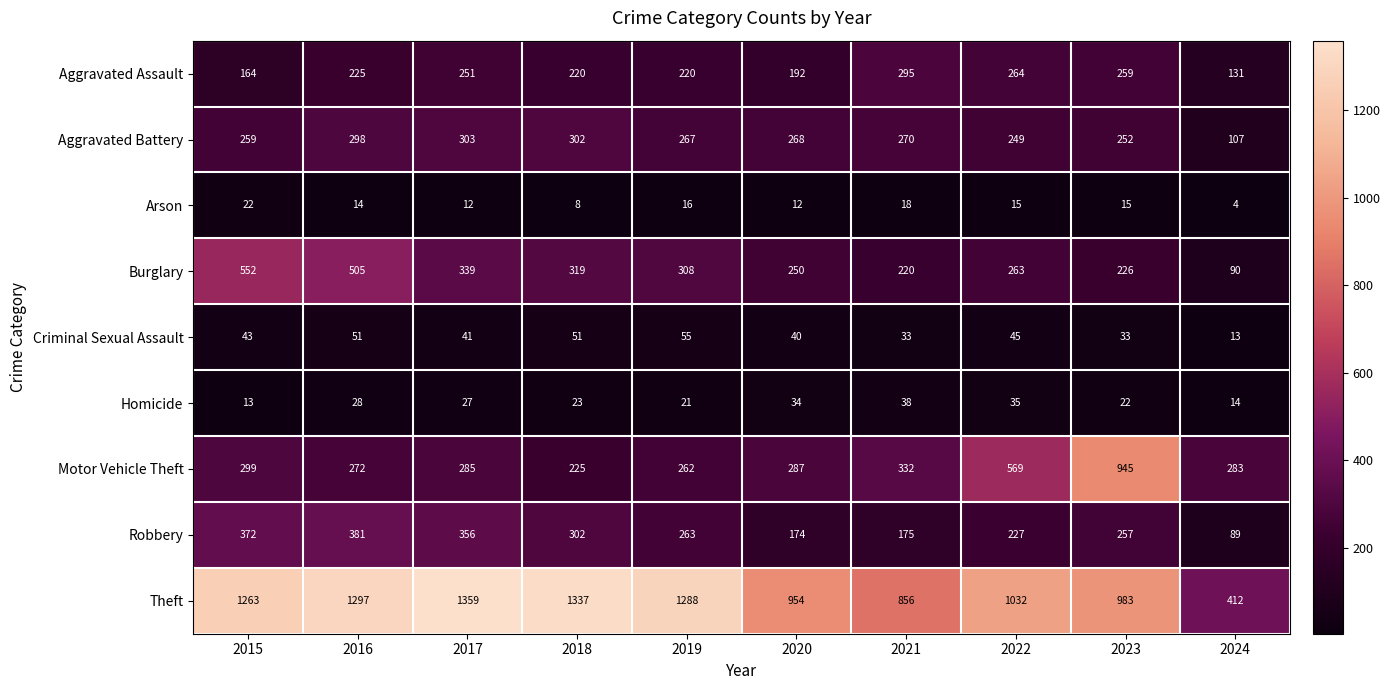

What is the smallest value displayed?

4